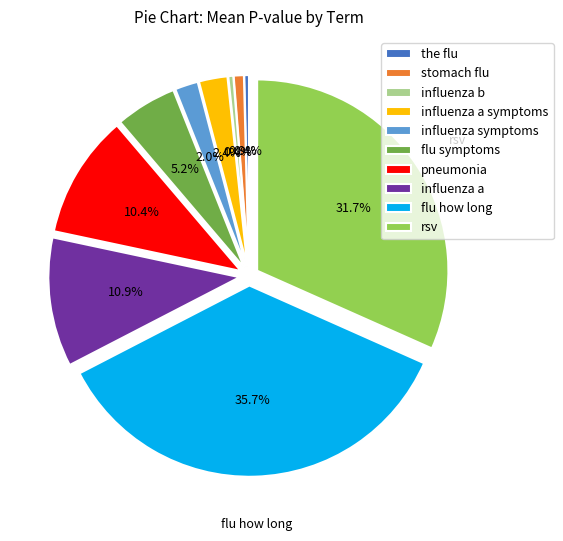

True or false: influenza a accounts for 11% of the total.

True